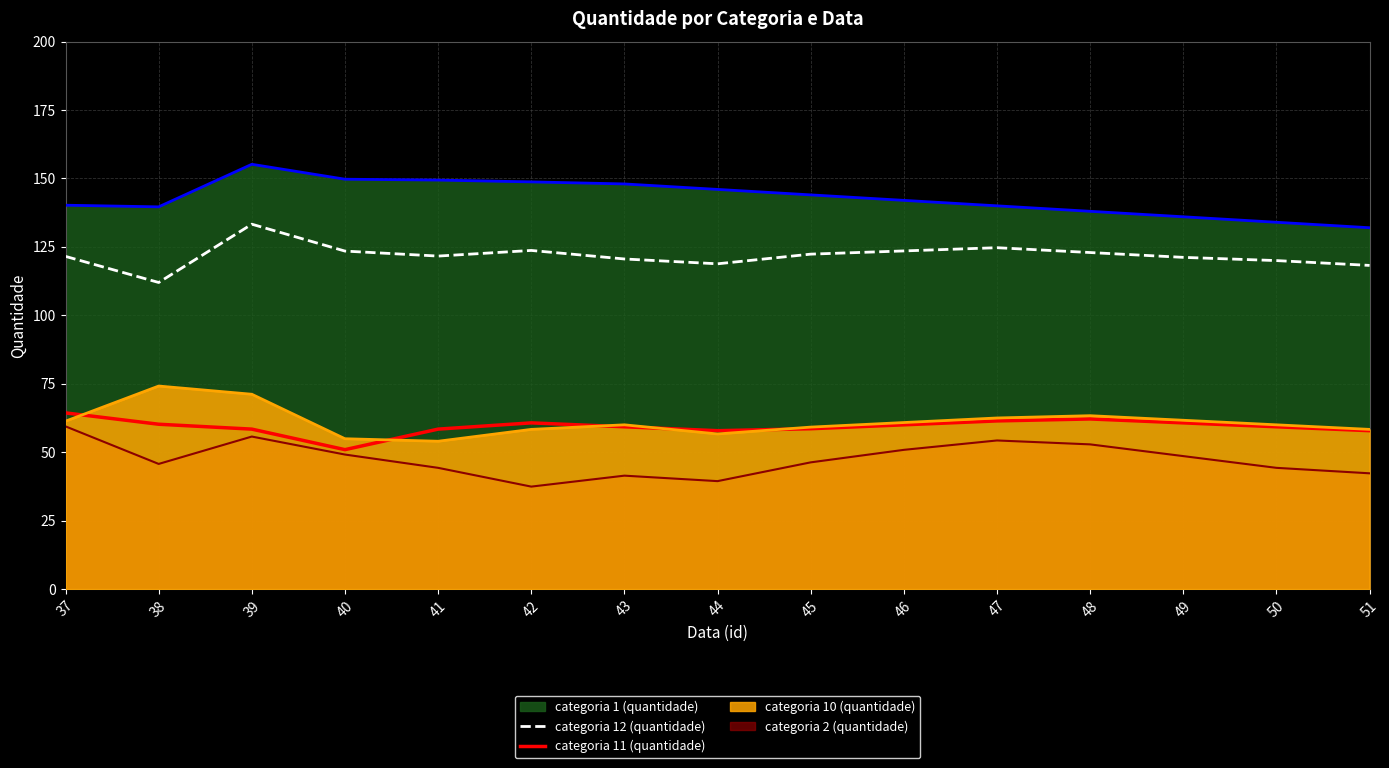

List the series in order of their peak value, highest first.

categoria 1 (quantidade), categoria 12 (quantidade), categoria 10 (quantidade), categoria 11 (quantidade), categoria 2 (quantidade)